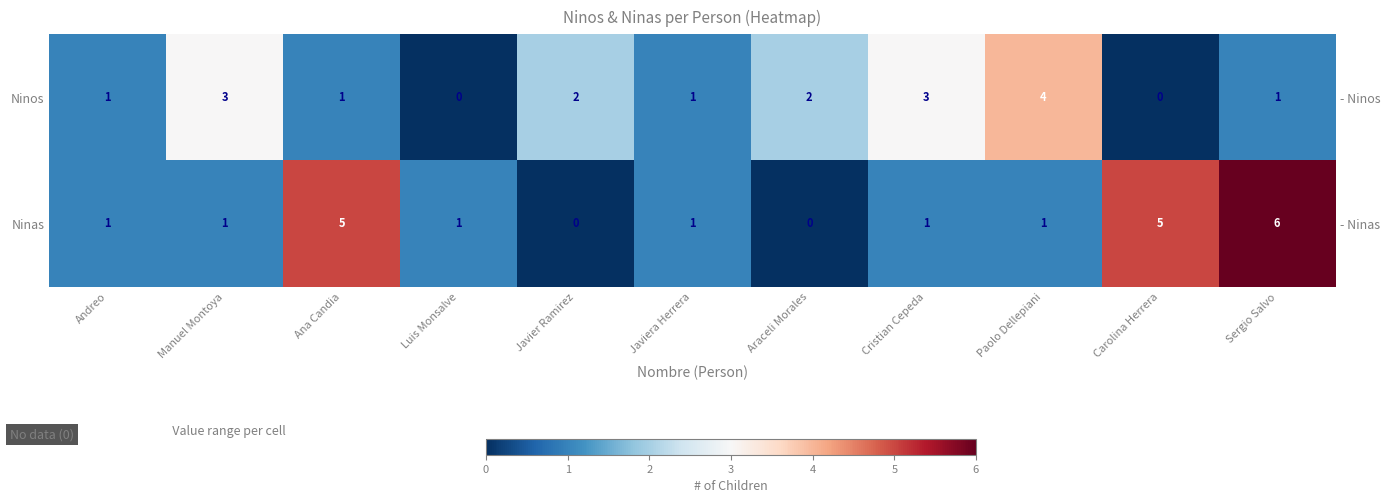

What is the approximate value of Ninos at Paolo Dellepiani?

4